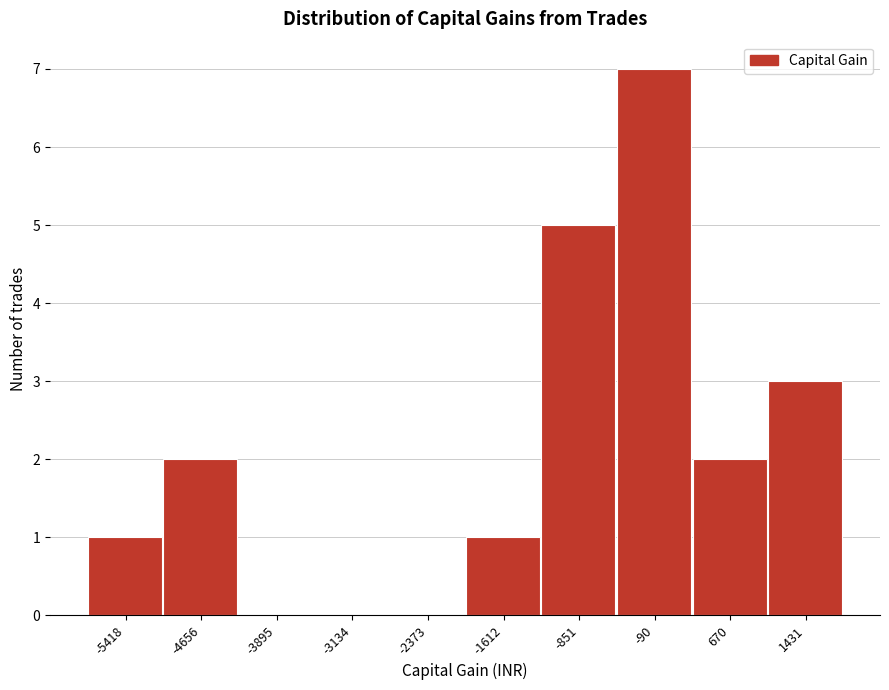

Reading right to left, what are all the values shown in this chart?

1431=3	670=2	-90=7	-851=5	-1612=1	-2373=0	-3134=0	-3895=0	-4656=2	-5418=1